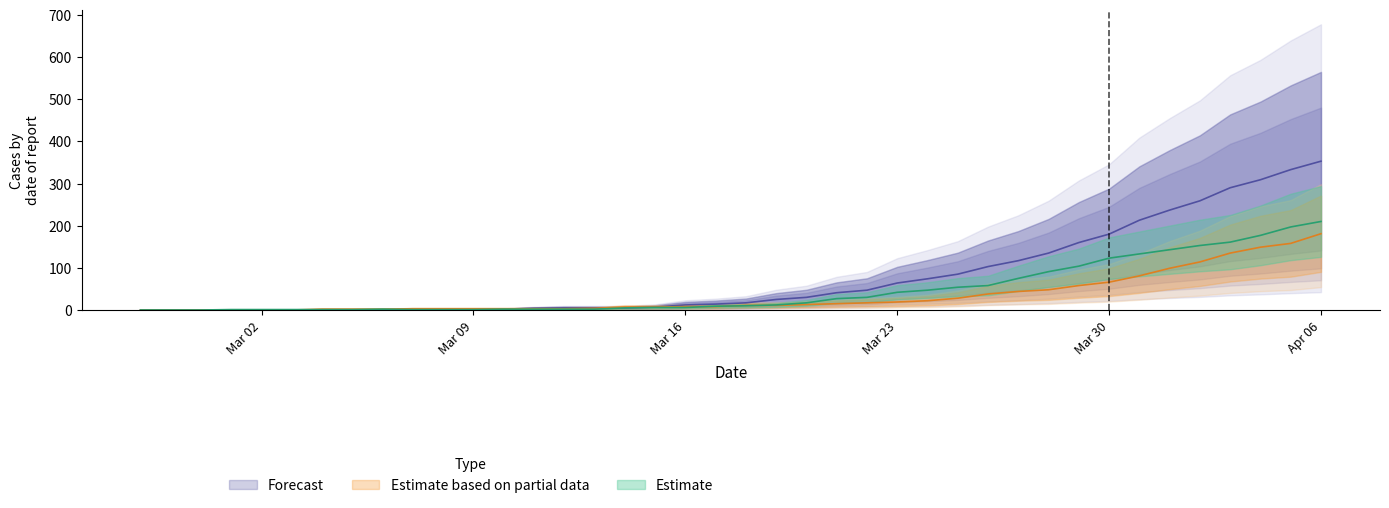

Does the chart have visible grid lines?

No